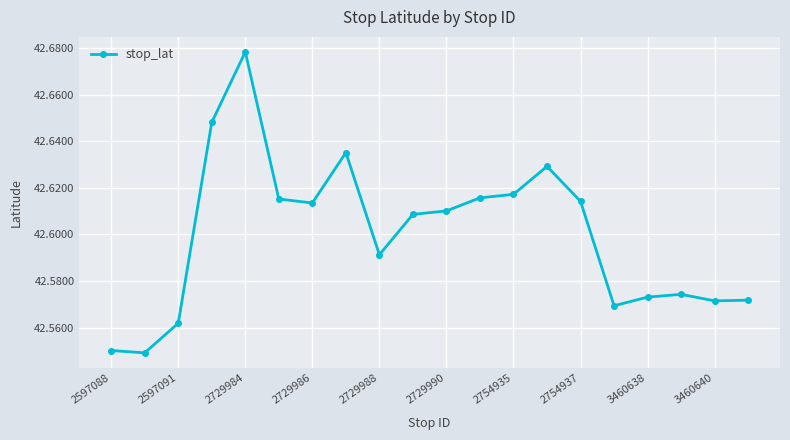

True or false: there are more than 0 points higher than both neighbors.

True